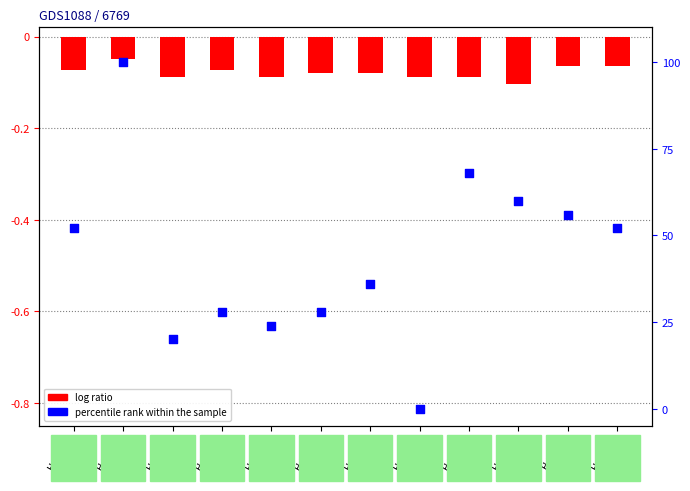

At how many categories does at least one series exceed 60?

2